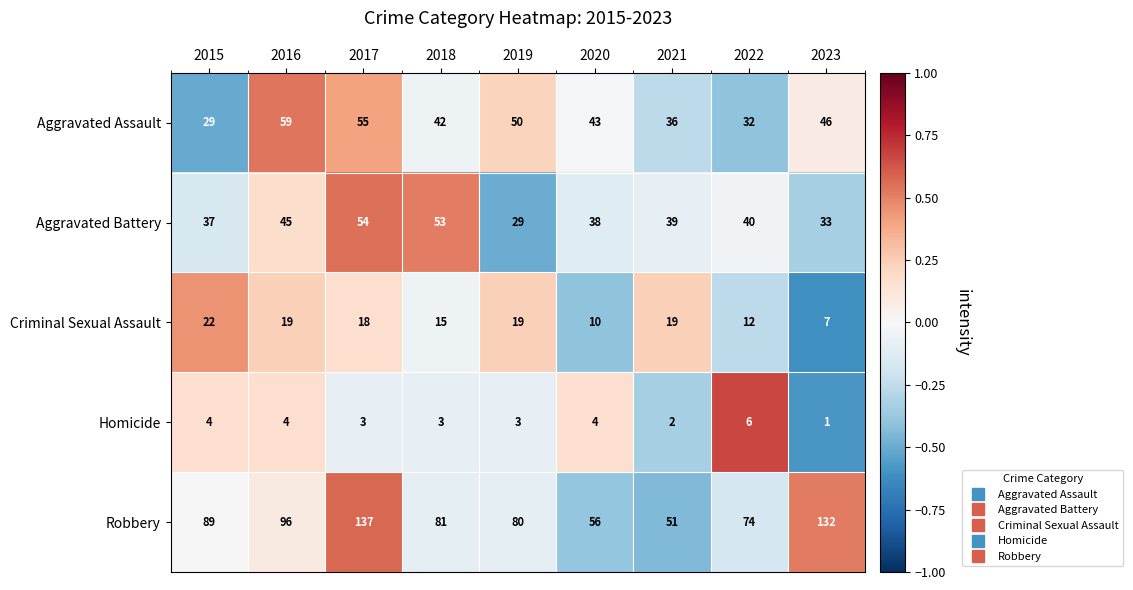

What is the difference between the highest and lowest values at 2019?

77